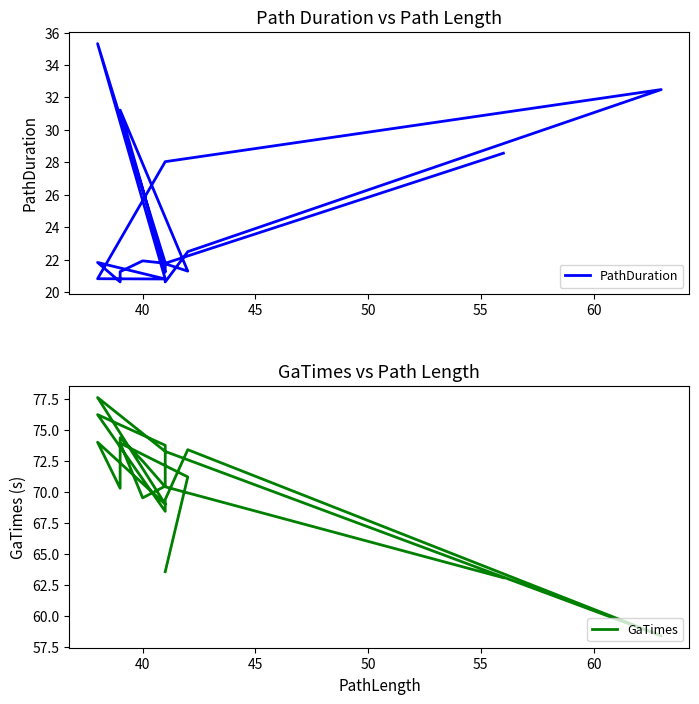

The value of GaTimes at 12 is 117.5. True or false?

False